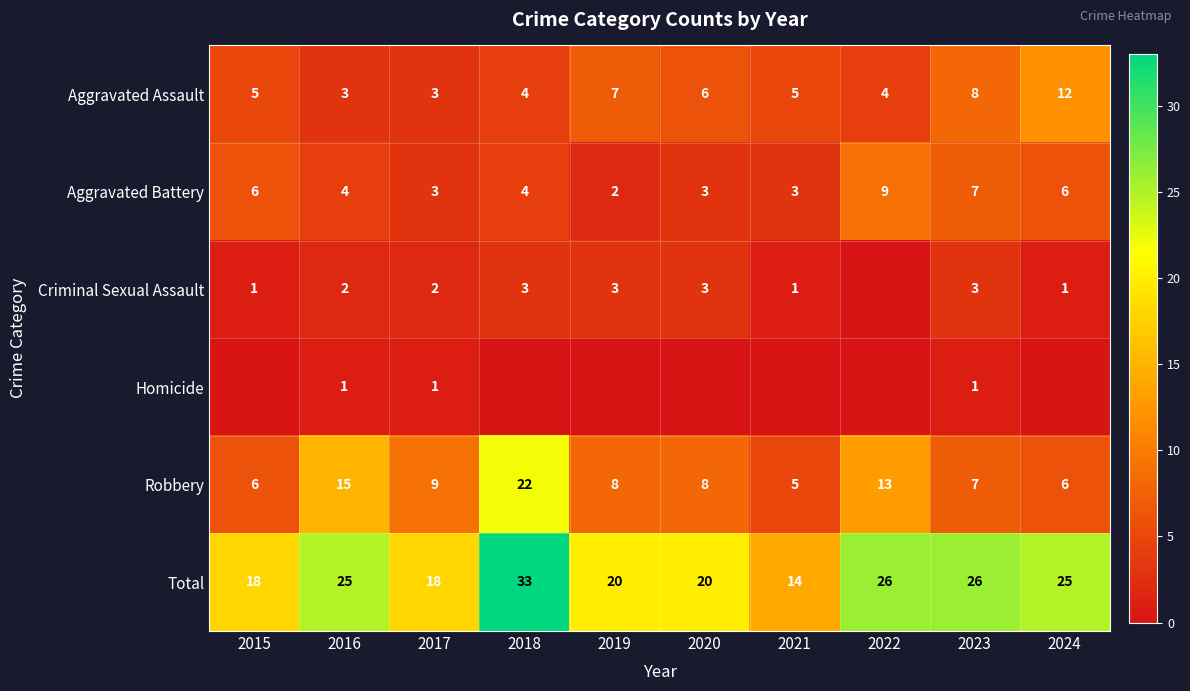

Which category has the highest value across all series?

2018